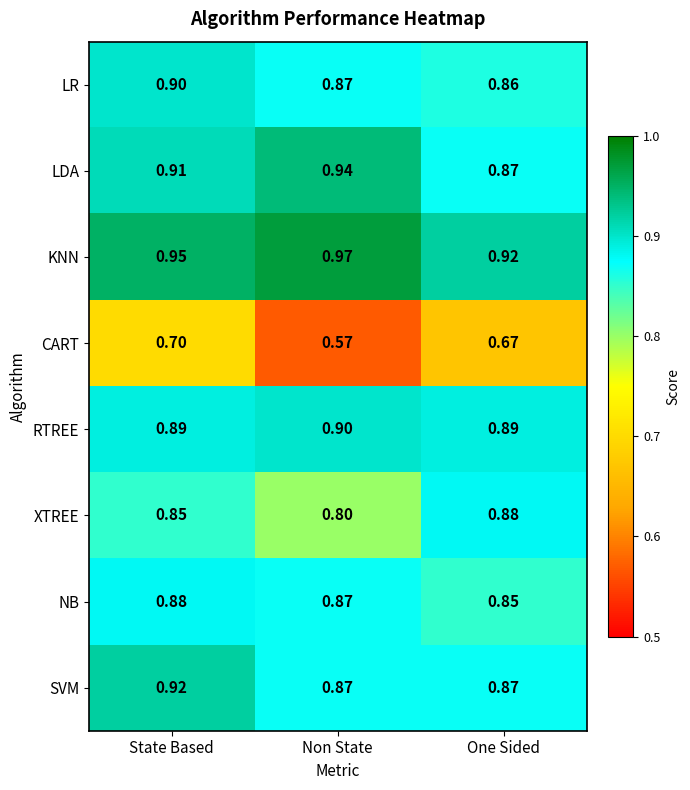

Between State Based and One Sided, which series saw the biggest shift?

SVM